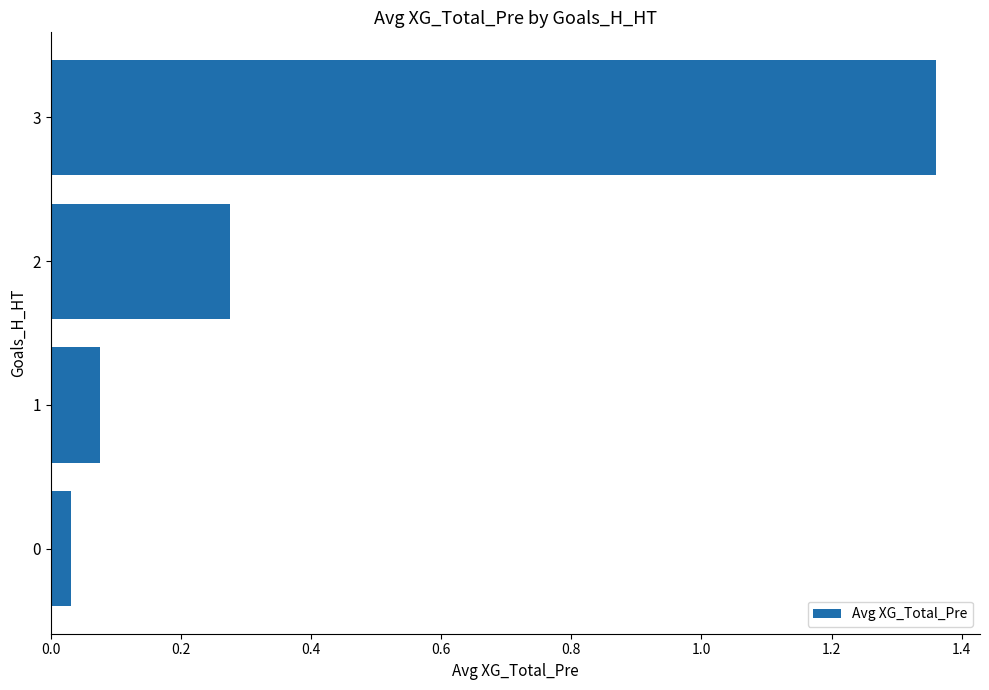

Between 3 and 1, which is larger?

3